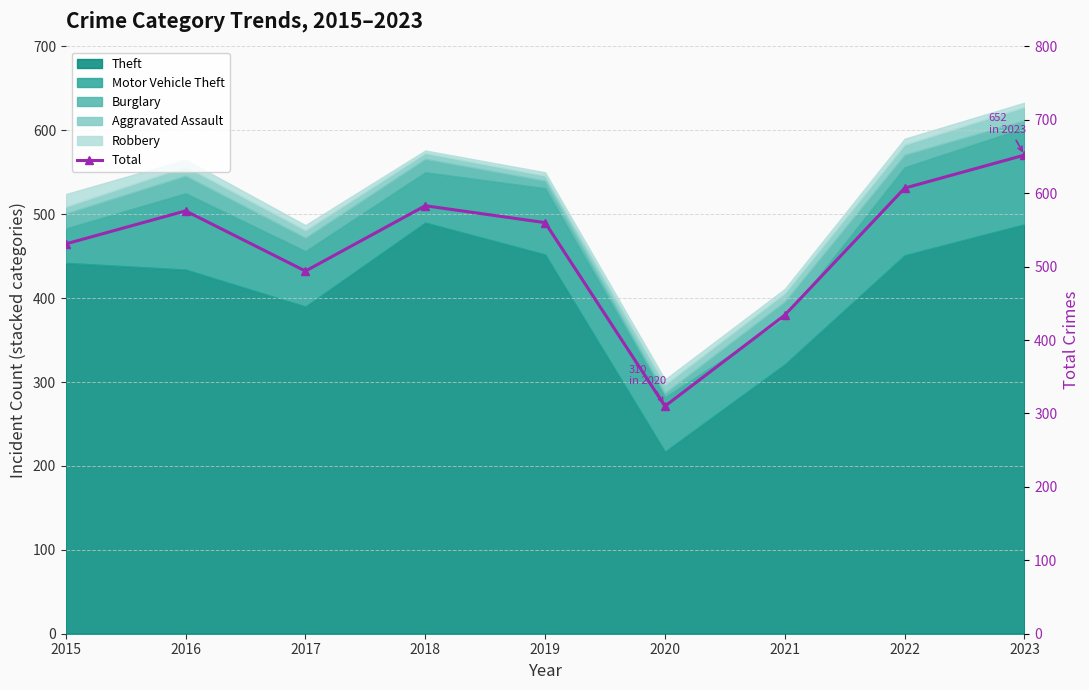

What is the difference between the values at 2017 and 2016?

82